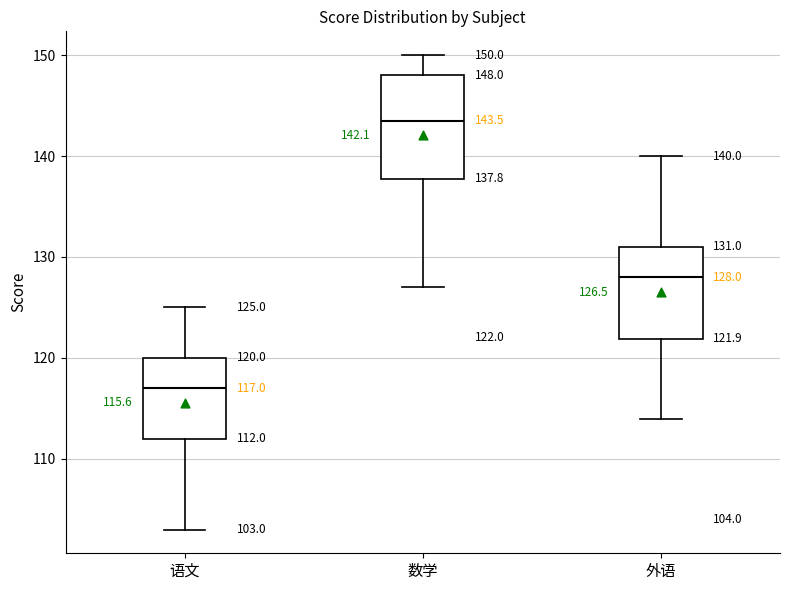

Which box has the lowest median line?

语文